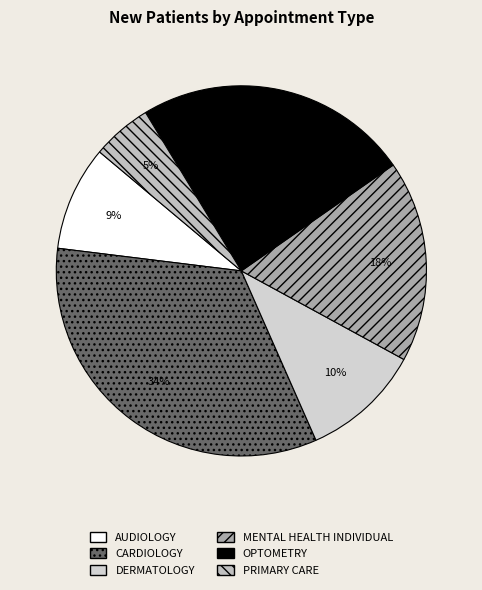

To the nearest percent, what is the average slice percentage?

17%